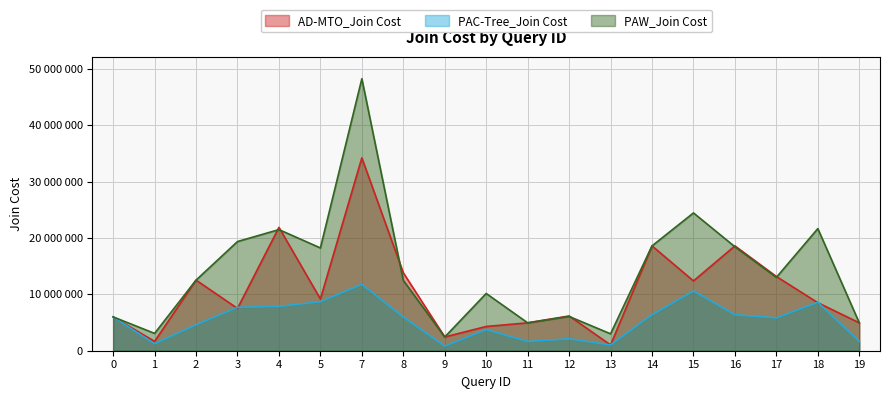

What is the spread (max minus min) of values at 2?

7918163